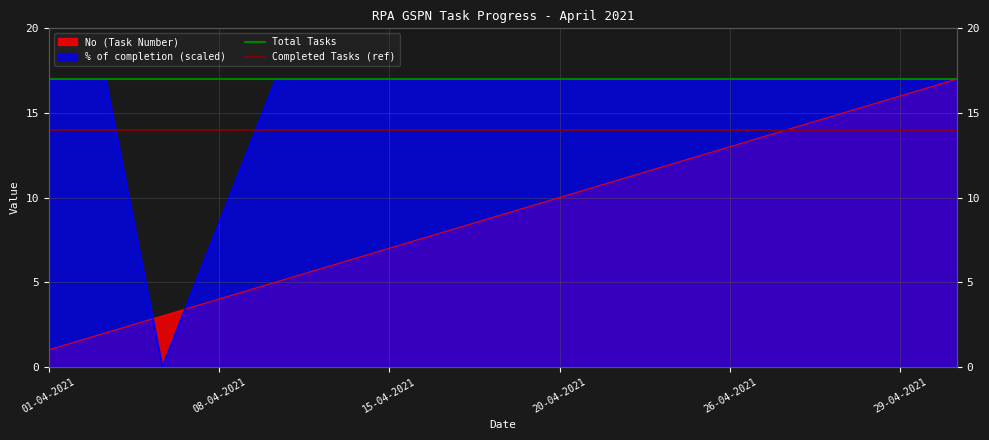

Which category has the highest value across all series?

01-04-2021